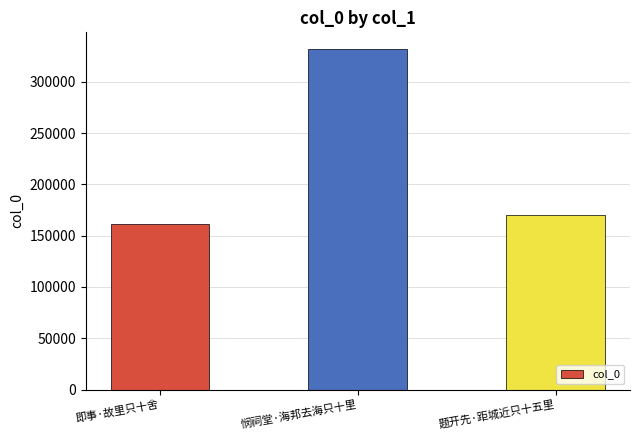

What is the approximate value at 题开先·距城近只十五里?

170071